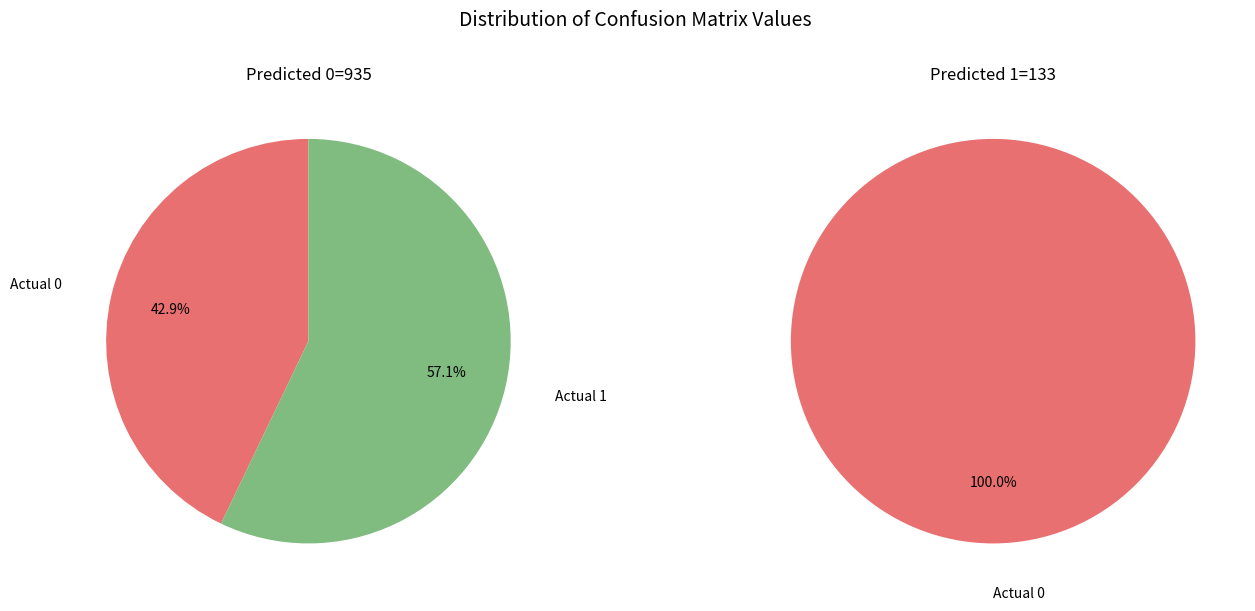

What percentage is the Actual 1 slice, to the nearest percent?

57%